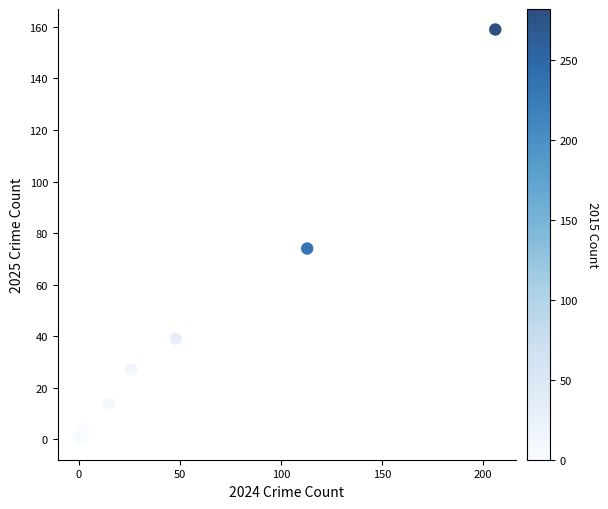

What Y value in the scatter plot is closest to 79?

74